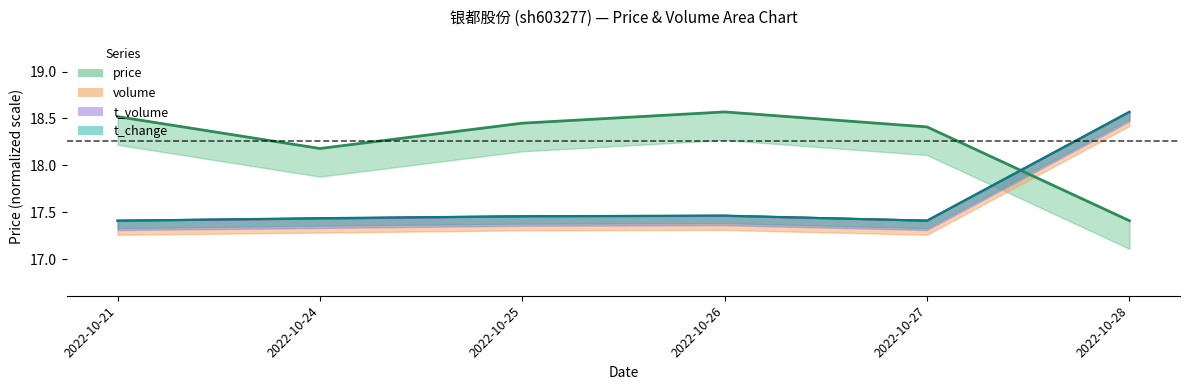

What is the average value of the price series?

18.3